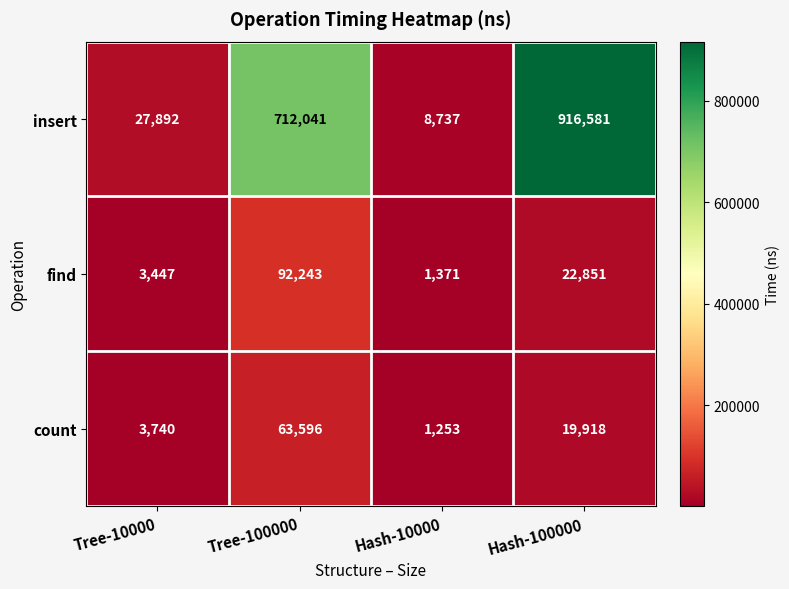

What is the total value across all series at Hash-100000?

959350